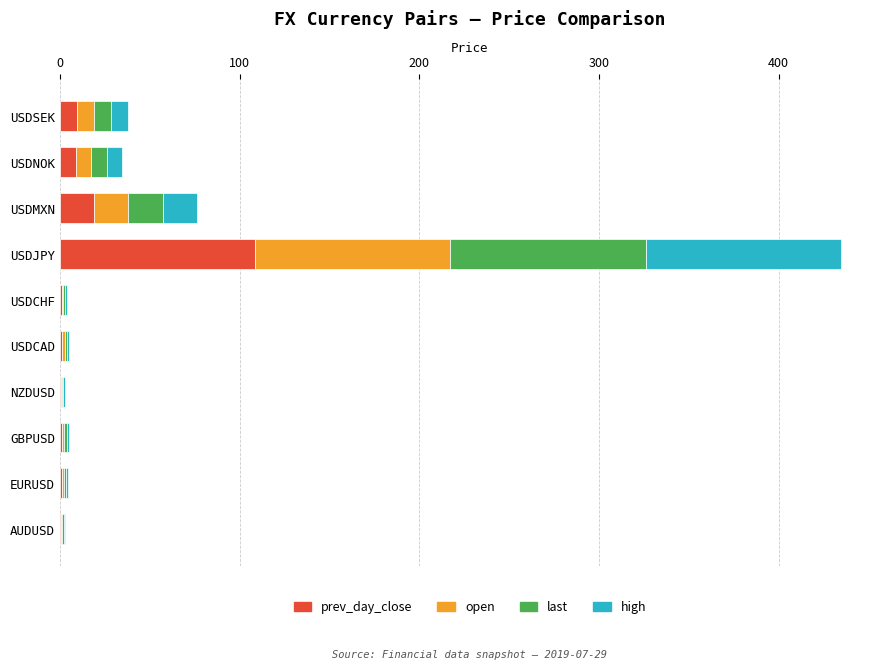

Where is prev_day_close nearest to the value 54?

USDMXN